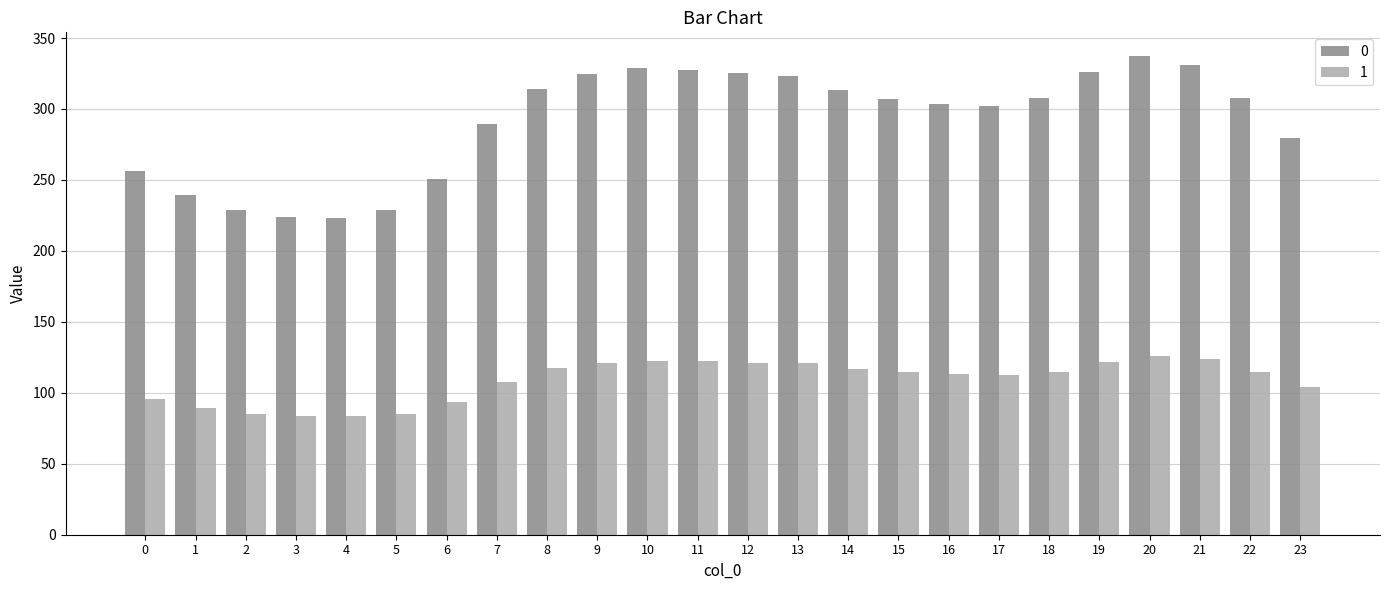

The 0 series shows 307.1 at 15. True or false?

True